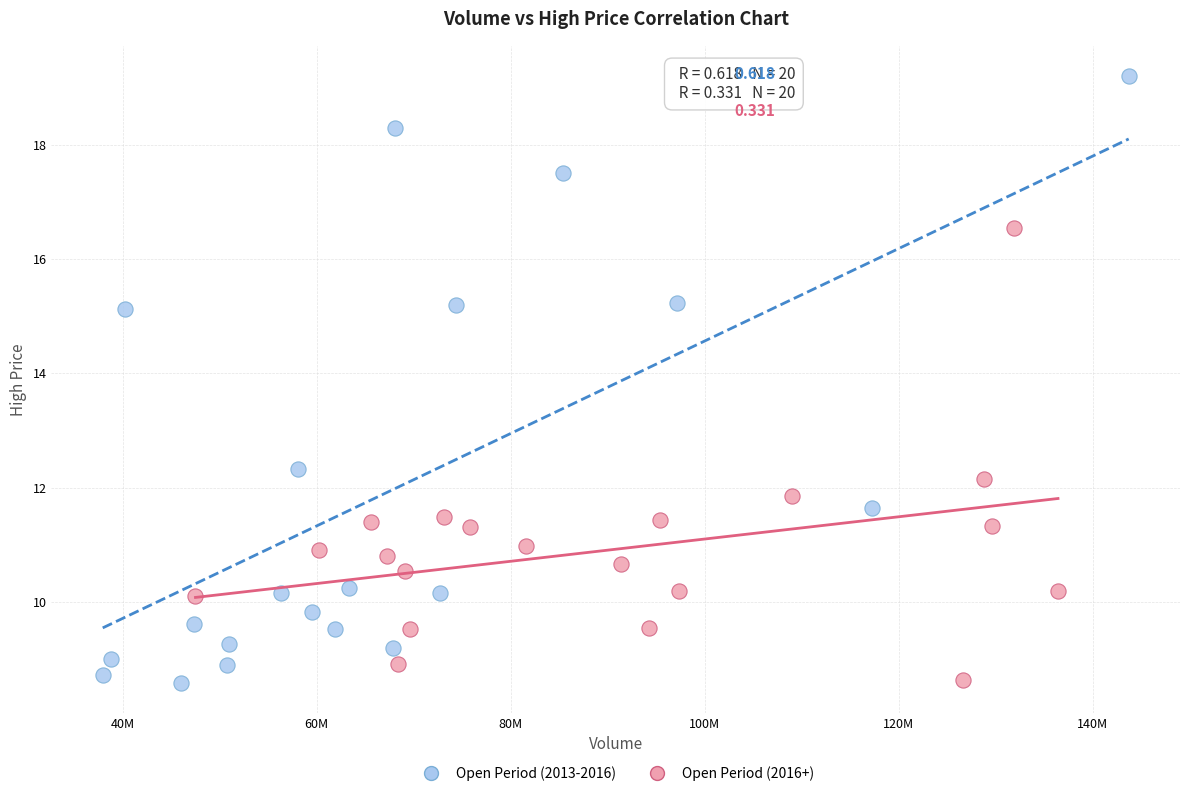

Which series has the largest Y range (max minus min)?

Open Period (2013-2016)